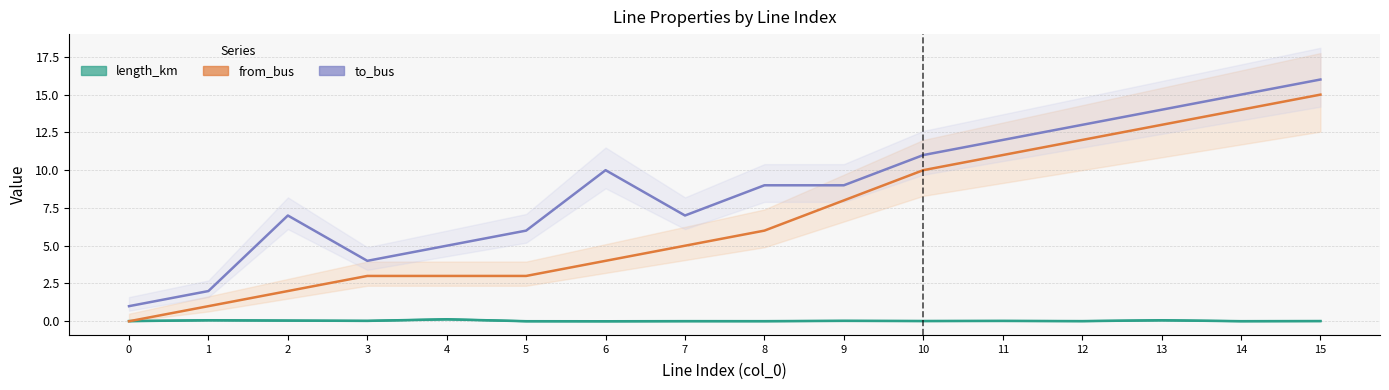

True or false: to_bus and from_bus intersect in this chart.

False